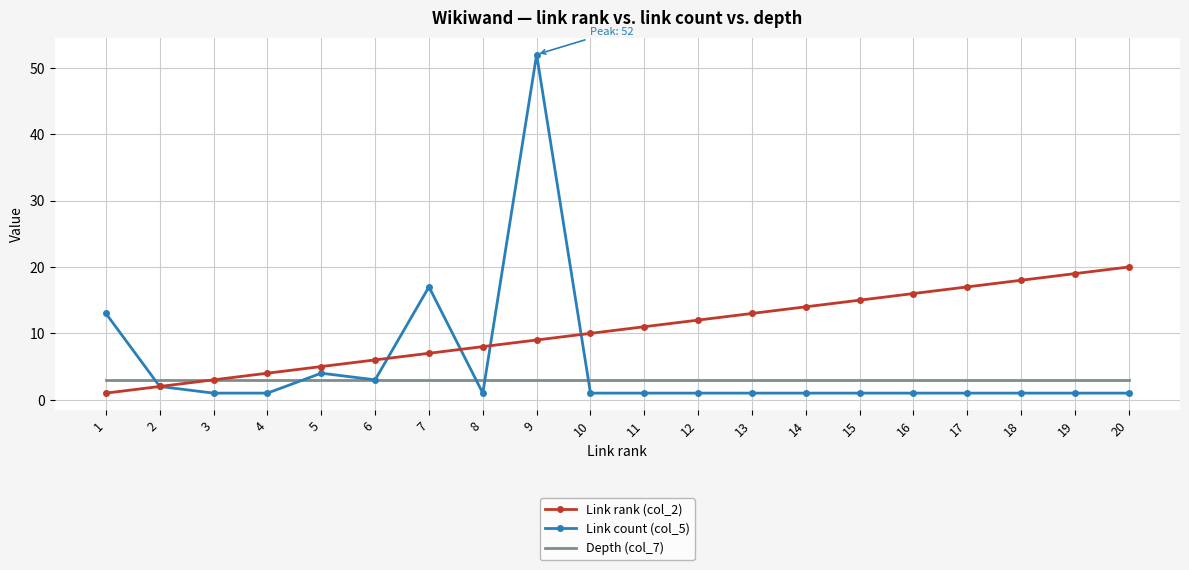

Rank the series by their average value, from lowest to highest.

Depth (col_7), Link count (col_5), Link rank (col_2)